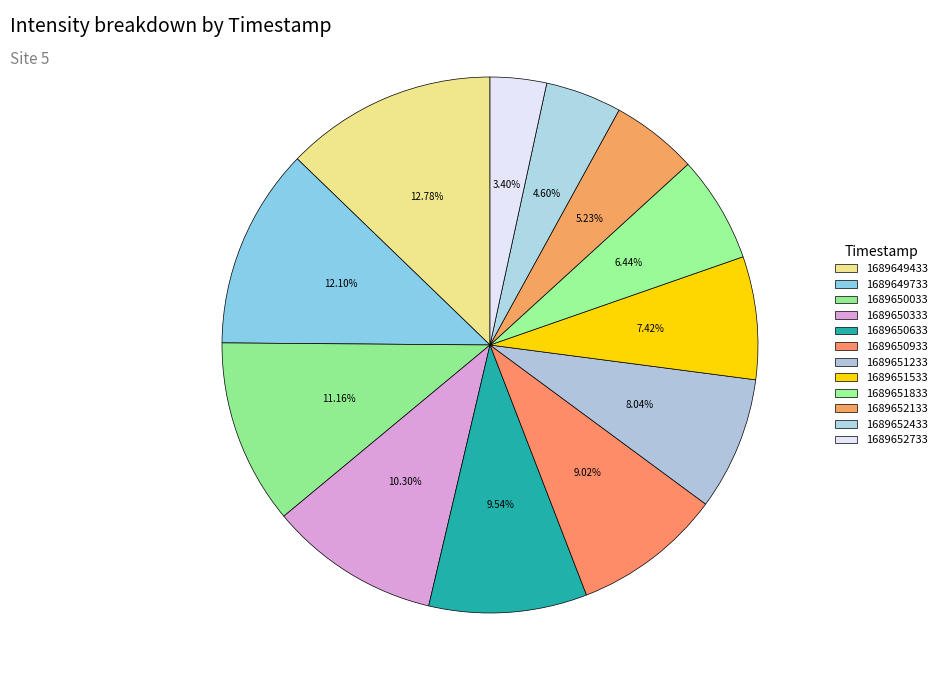

Is the sum of 1689650333 and 1689649733 greater than half?

No